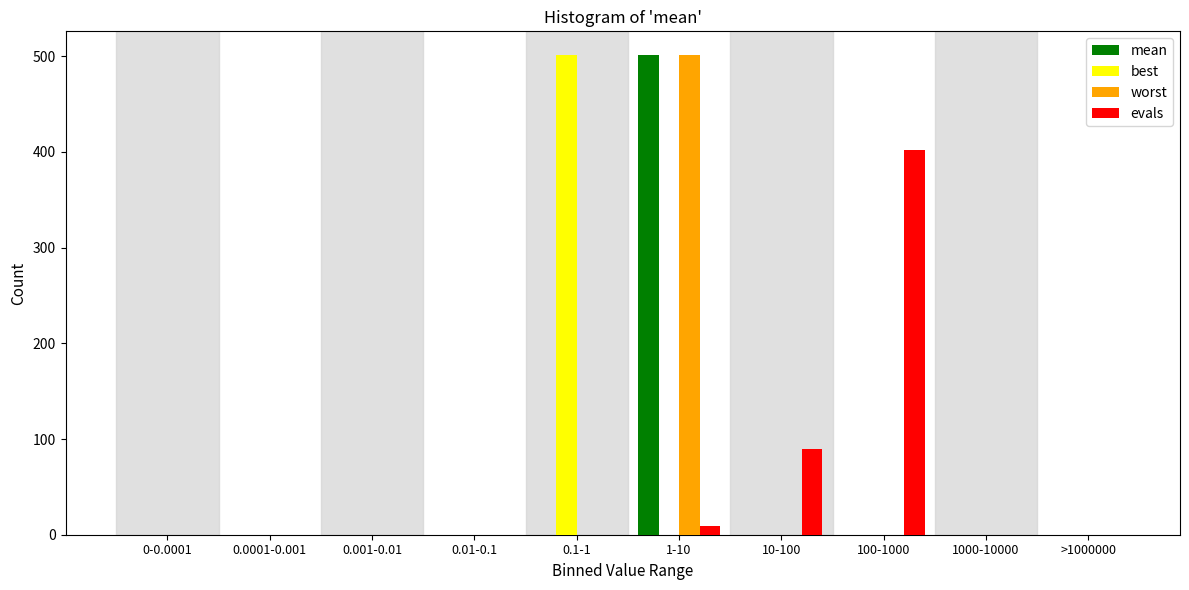

What is the maximum value shown in the chart?

501